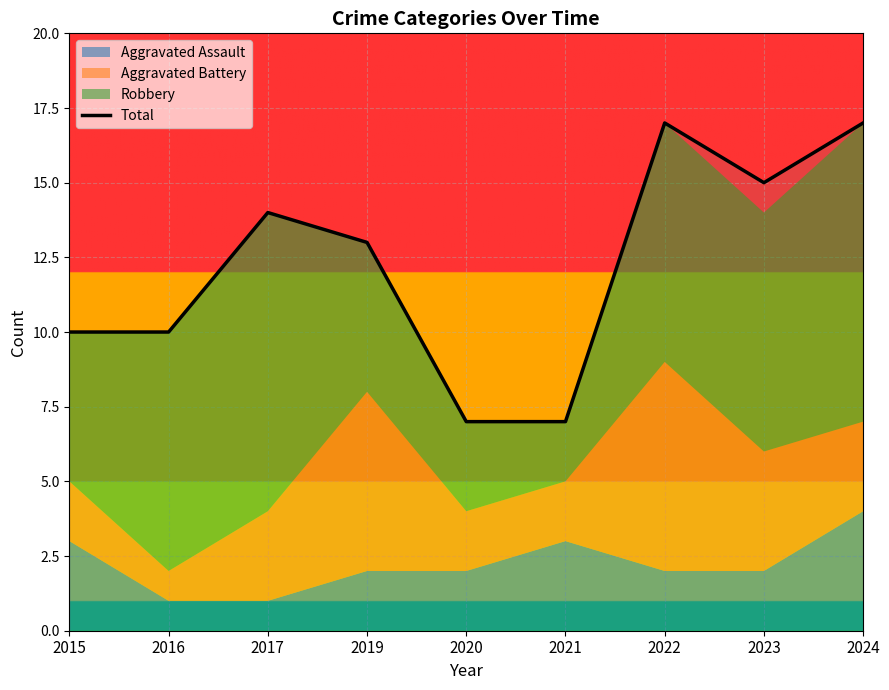

Reading right to left, transcribe all the data shown in this chart.

2024=17	2023=15	2022=17	2021=7	2020=7	2019=13	2017=14	2016=10	2015=10